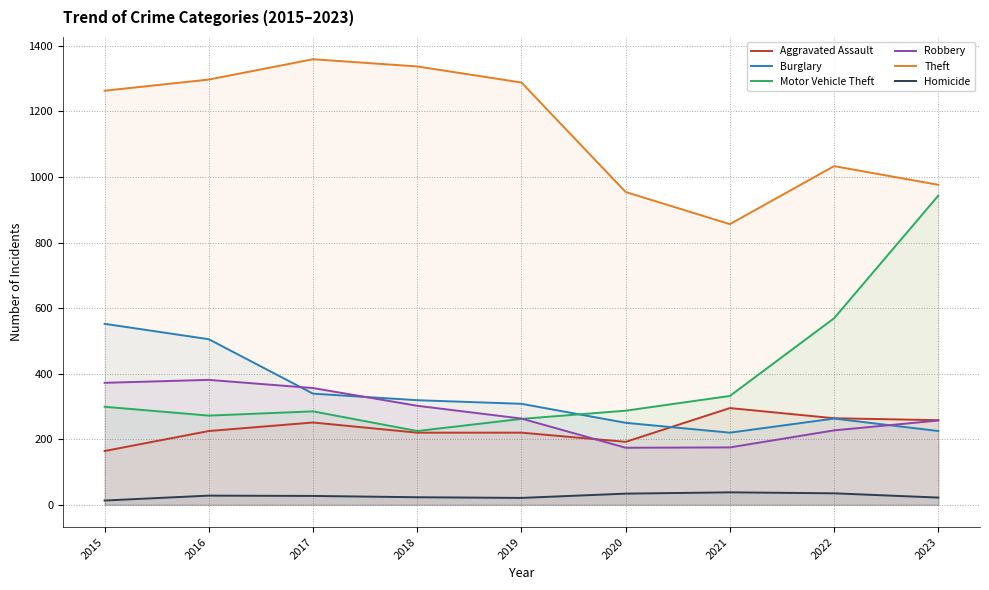

Which has a higher value, 2016 or 2015?

2016